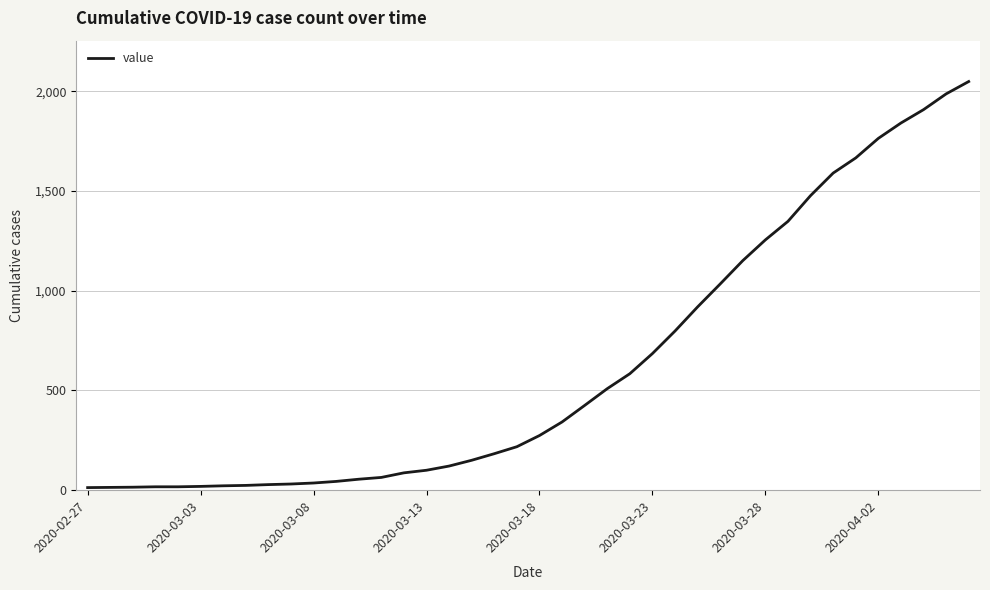

What is the greatest value displayed?

2049